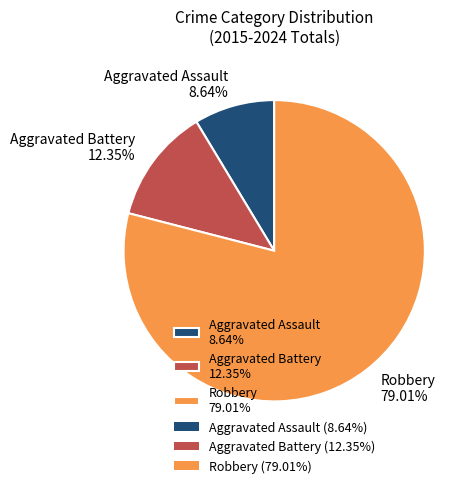

What is the ratio of the value at Robbery 79.01% to the value at Aggravated Assault 8.64%?

9.1